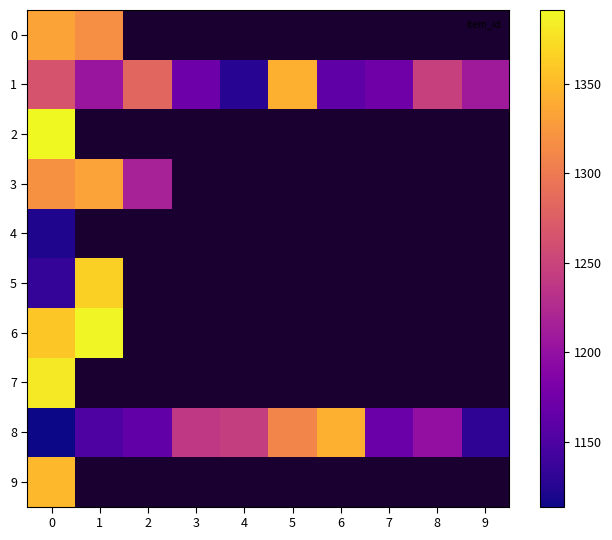

What is the maximum value shown in the chart?

1391.0